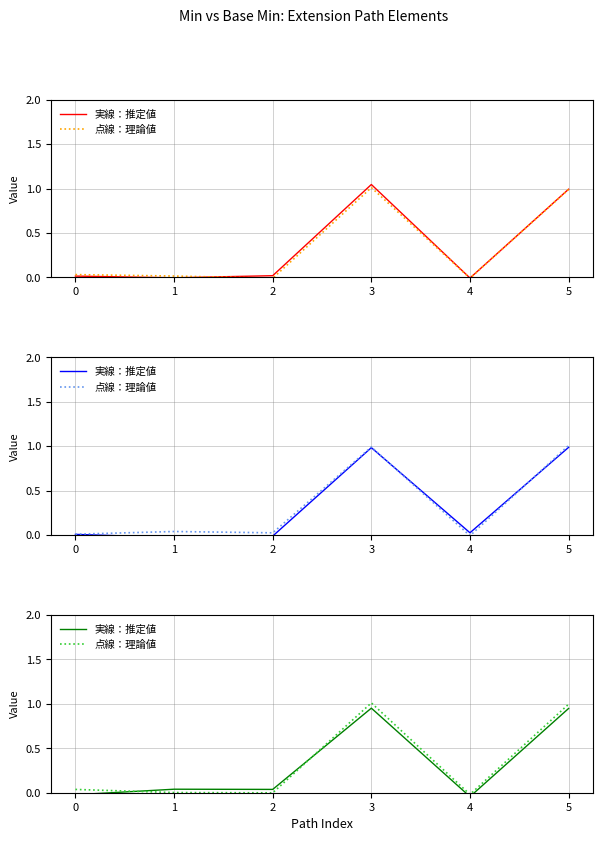

True or false: 点線：理論値 has a value of 0.0 at 0.

False